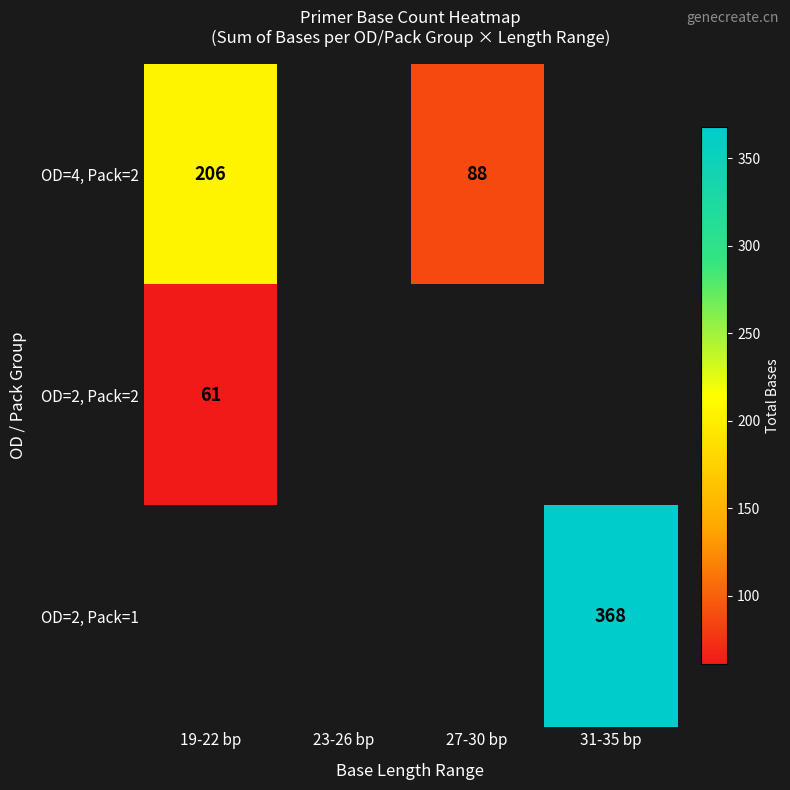

The OD=4, Pack=2 series shows 38 at 27-30 bp. True or false?

False